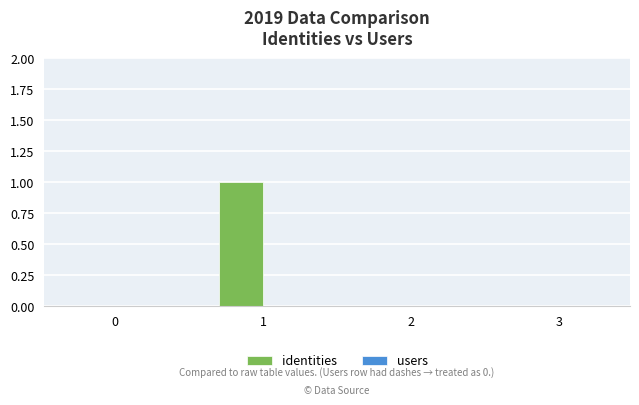

True or false: the data shows 0 at 2.

True